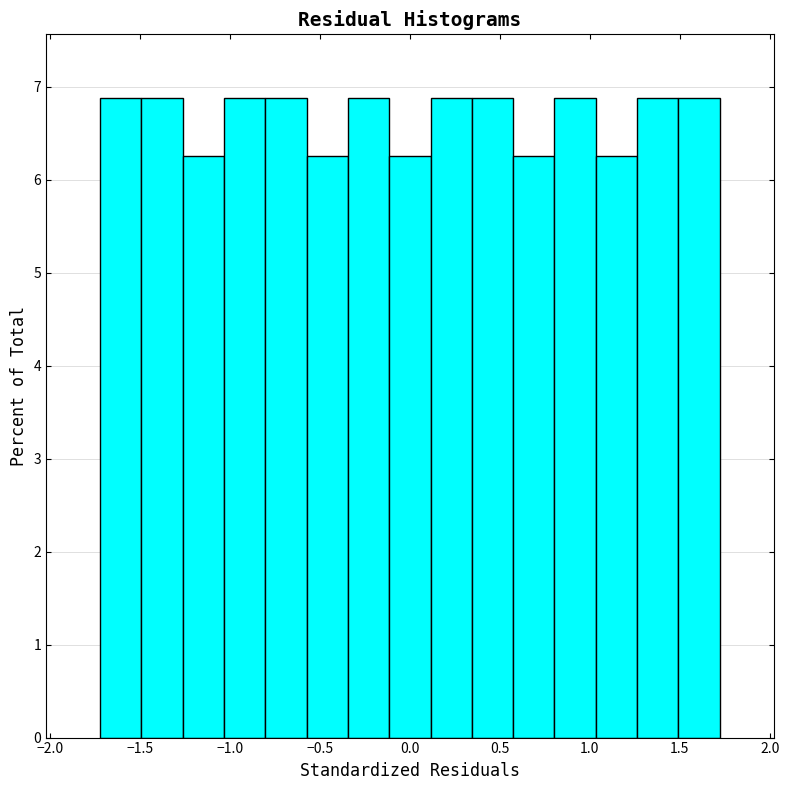

Reading left to right, transcribe this chart: for each bar, give the range it covers on the x-axis and its height. Neither the bar edges nor the heights are printed on the chart, so give them approximately, as read against the axes.

-1.70 to -1.50: 6.9
-1.50 to -1.25: 6.9
-1.25 to -1.05: 6.3
-1.05 to -0.80: 6.9
-0.80 to -0.55: 6.9
-0.55 to -0.35: 6.3
-0.35 to -0.10: 6.9
-0.10 to 0.10: 6.3
0.10 to 0.35: 6.9
0.35 to 0.55: 6.9
0.55 to 0.80: 6.3
0.80 to 1.05: 6.9
1.05 to 1.25: 6.3
1.25 to 1.50: 6.9
1.50 to 1.70: 6.9